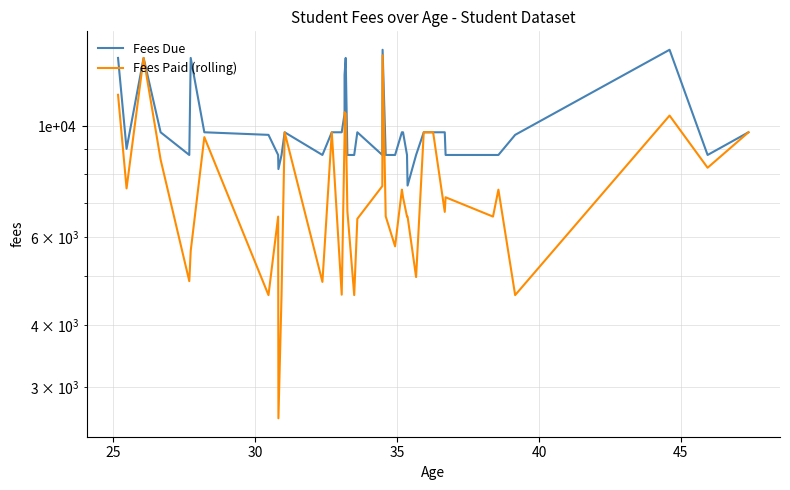

True or false: Fees Paid (rolling) and Fees Due intersect in this chart.

False